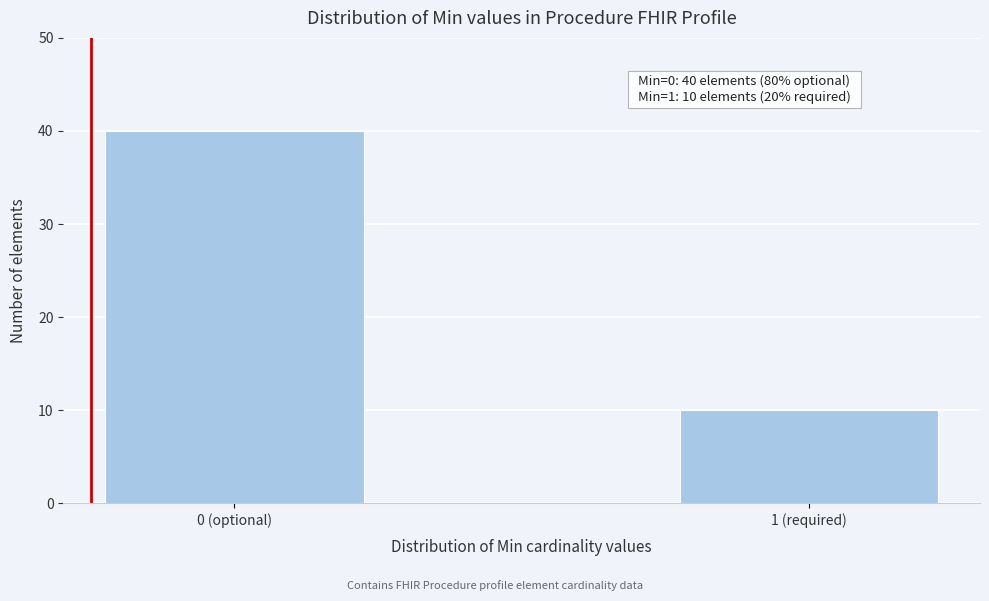

Reading right to left, list all the values displayed in this chart.

1 (required)=10	0 (optional)=40